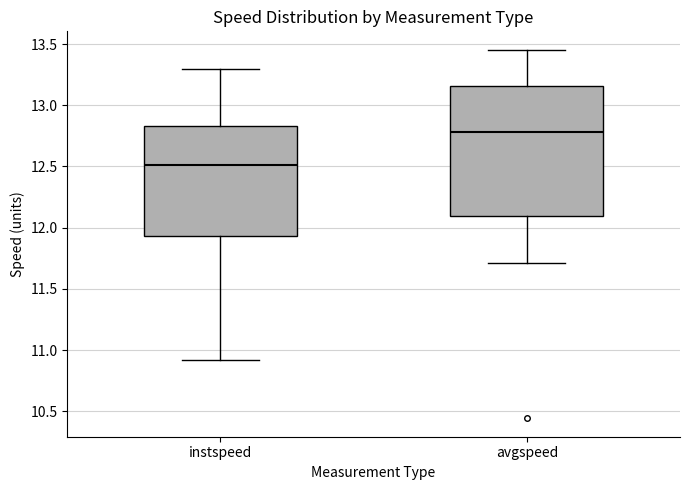

Which box's median line is the lowest?

instspeed